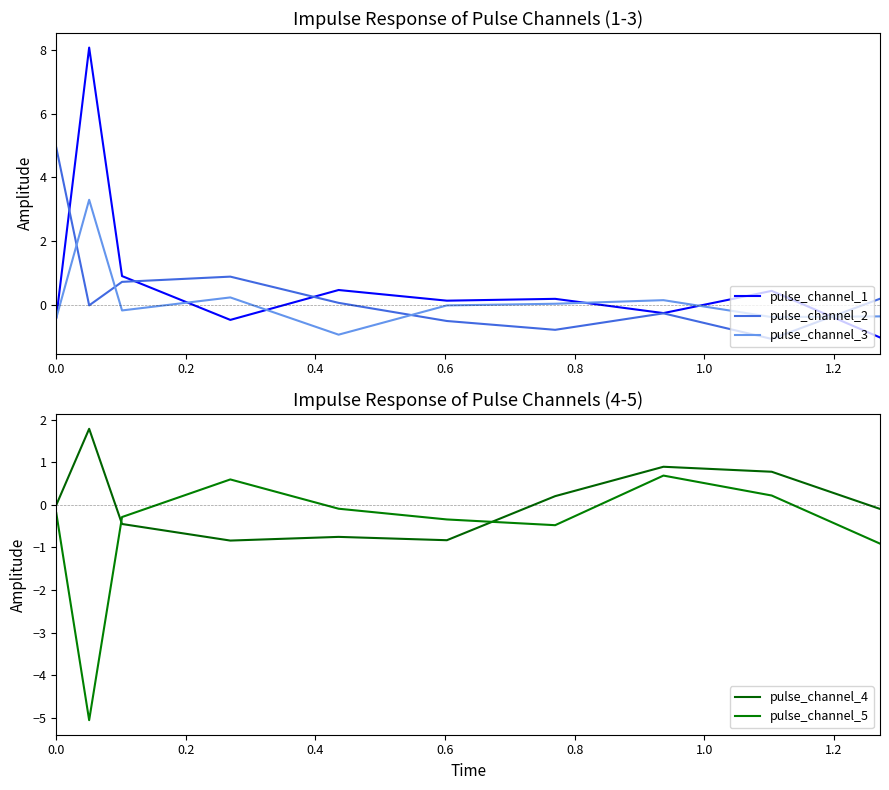

List the series in order of their peak value, highest first.

pulse_channel_1, pulse_channel_2, pulse_channel_3, pulse_channel_4, pulse_channel_5